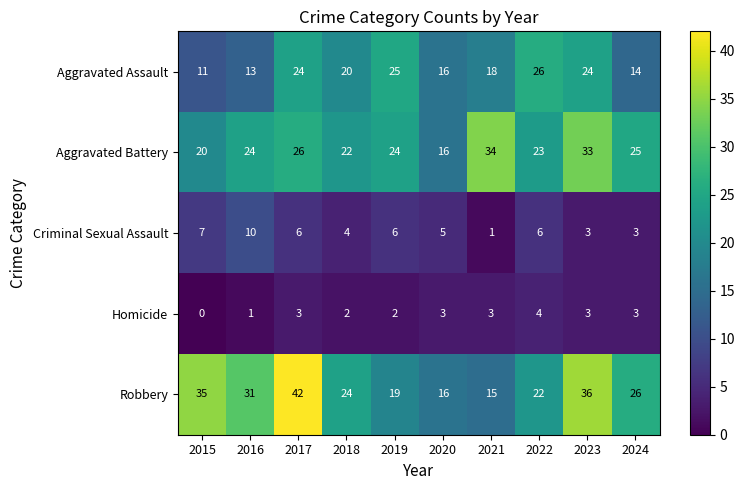

The value of Robbery at 2017 is 42. True or false?

True